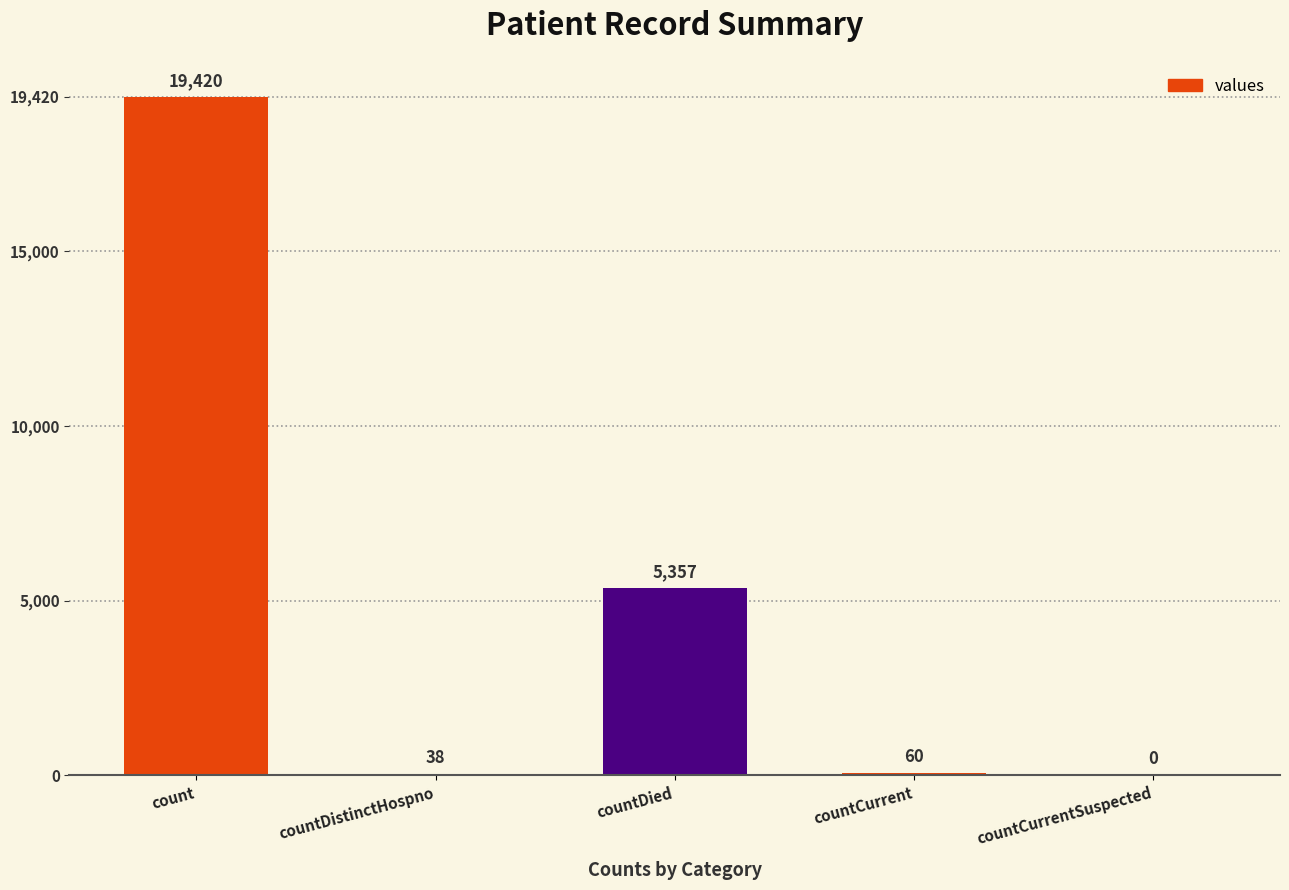

What is the sum of the values at countCurrent and countDied?

5417